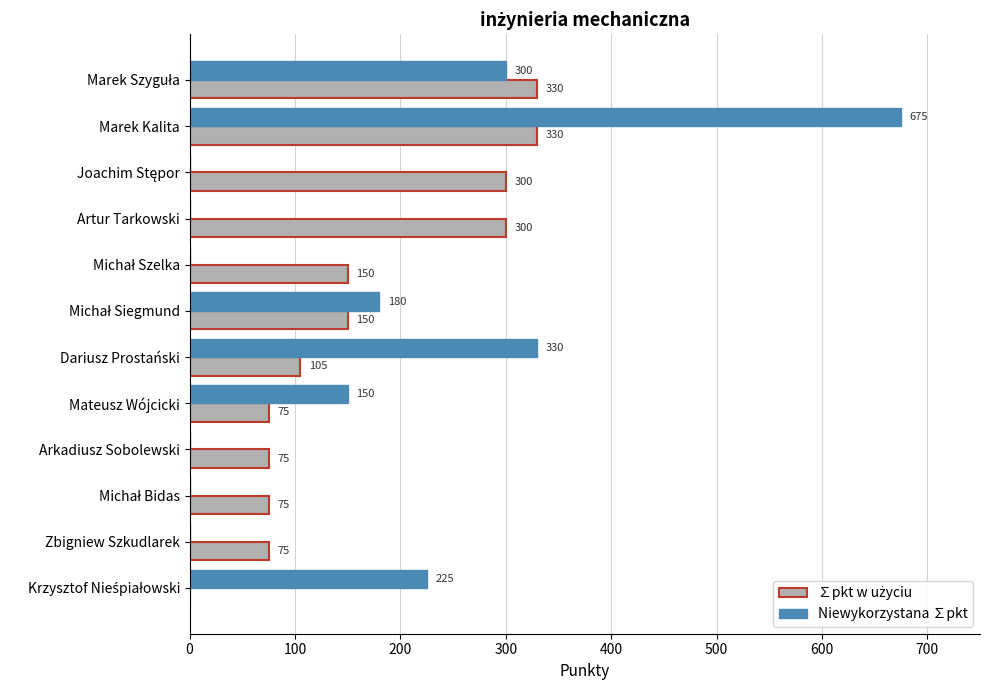

Which series has the largest range (max minus min)?

Niewykorzystana ∑pkt